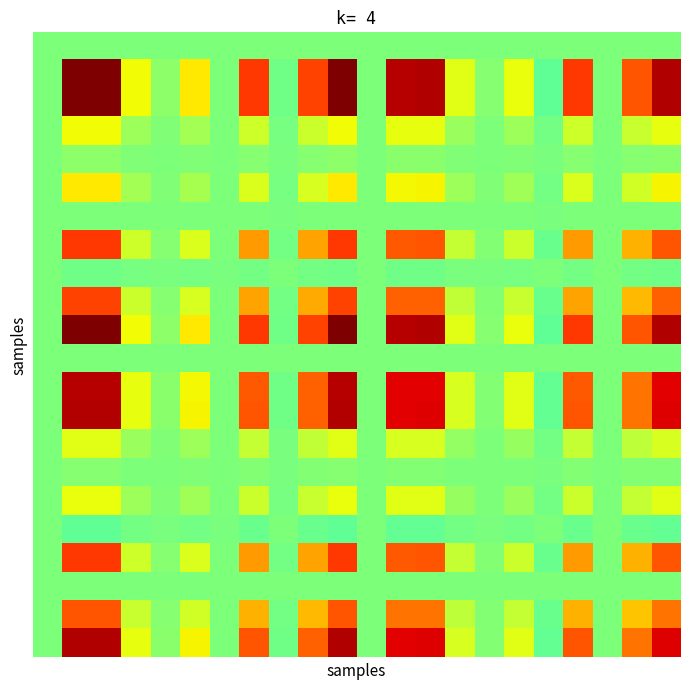

At which category is the sum across all series the highest?

1